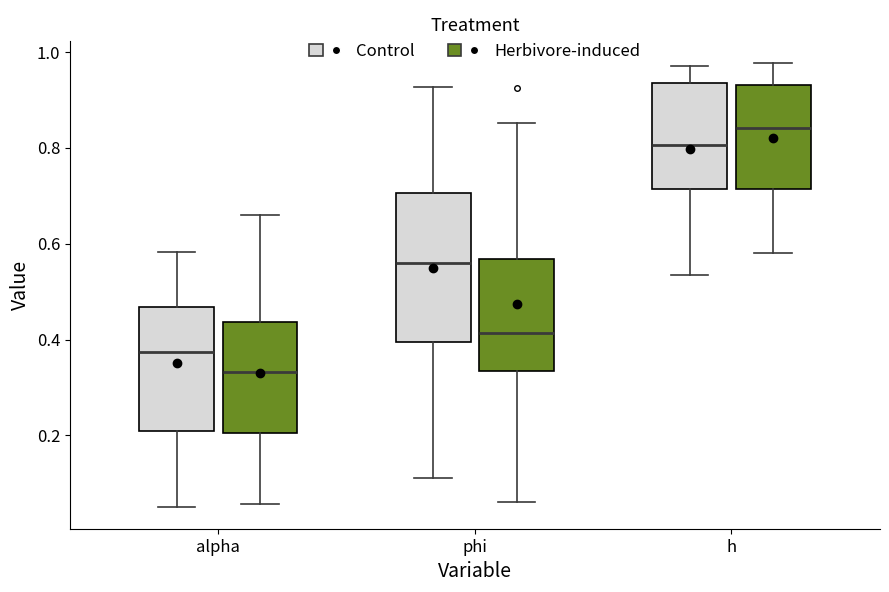

Which box has the highest median line?

h (Herbivore-induced)